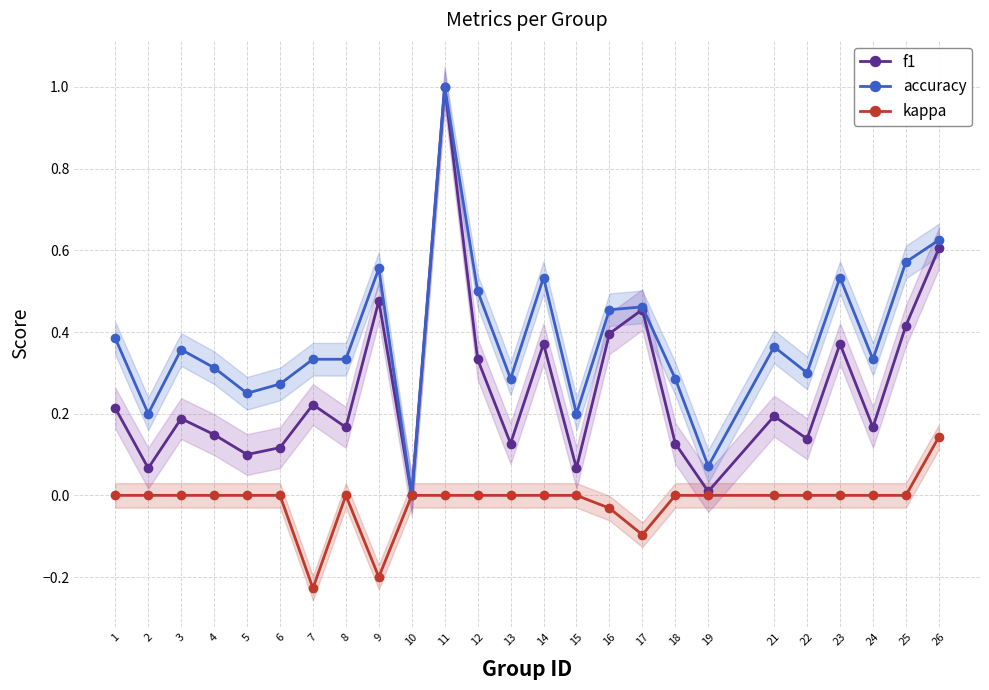

Is the value of kappa at 4 greater than the value of f1 at 4?

No